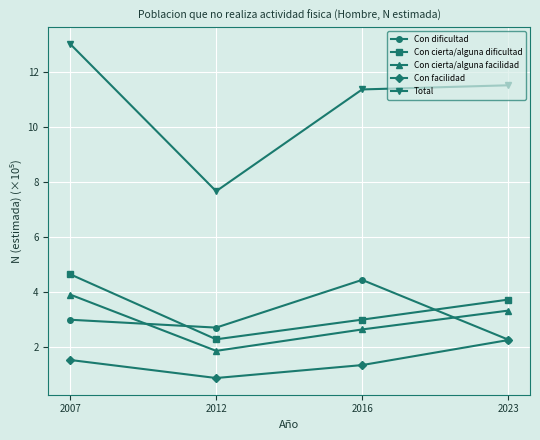

Reading left to right, extract all data points from this chart.

Con dificultad: 3.0	2.7	4.4	2.3
Con cierta/alguna dificultad: 4.6	2.3	3.0	3.7
Con cierta/alguna facilidad: 3.9	1.8	2.6	3.3
Con facilidad: 1.5	0.9	1.3	2.2
Total: 13.0	7.7	11.4	11.5